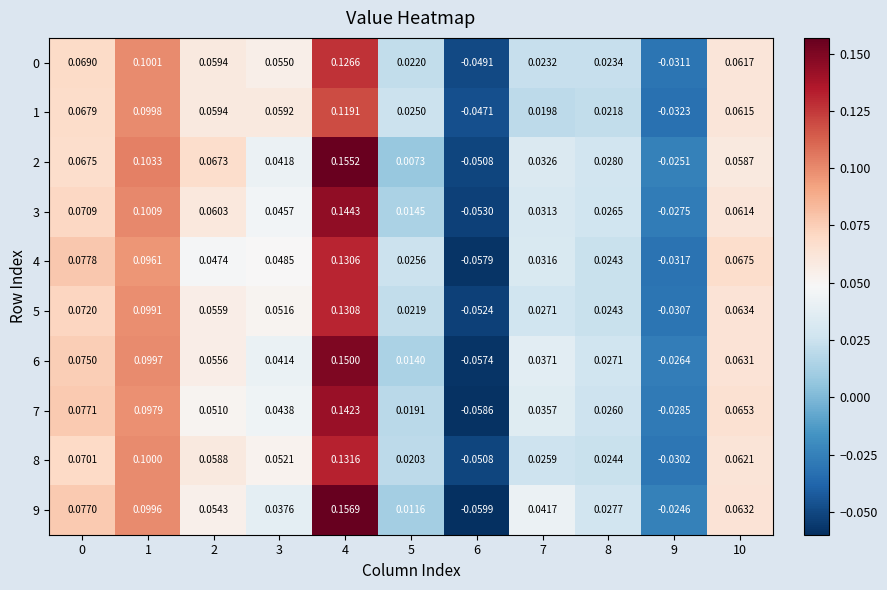

Between 6 and 9, which is larger?

9